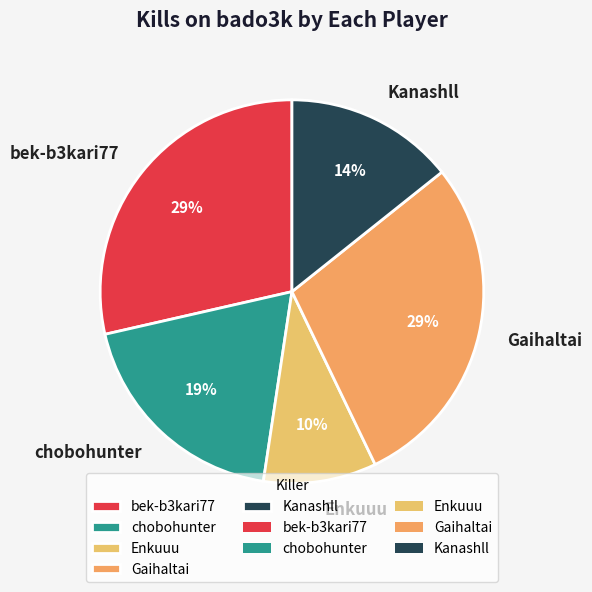

How many segments does this pie chart have?

5